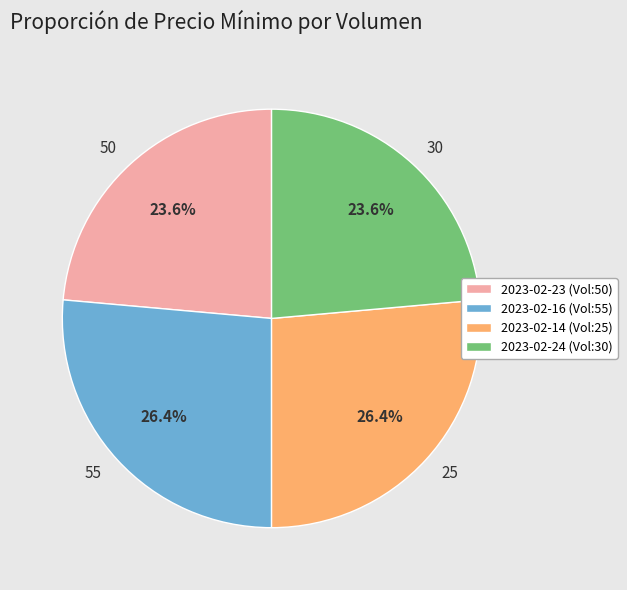

What percentage is the 25 slice, to the nearest percent?

26%